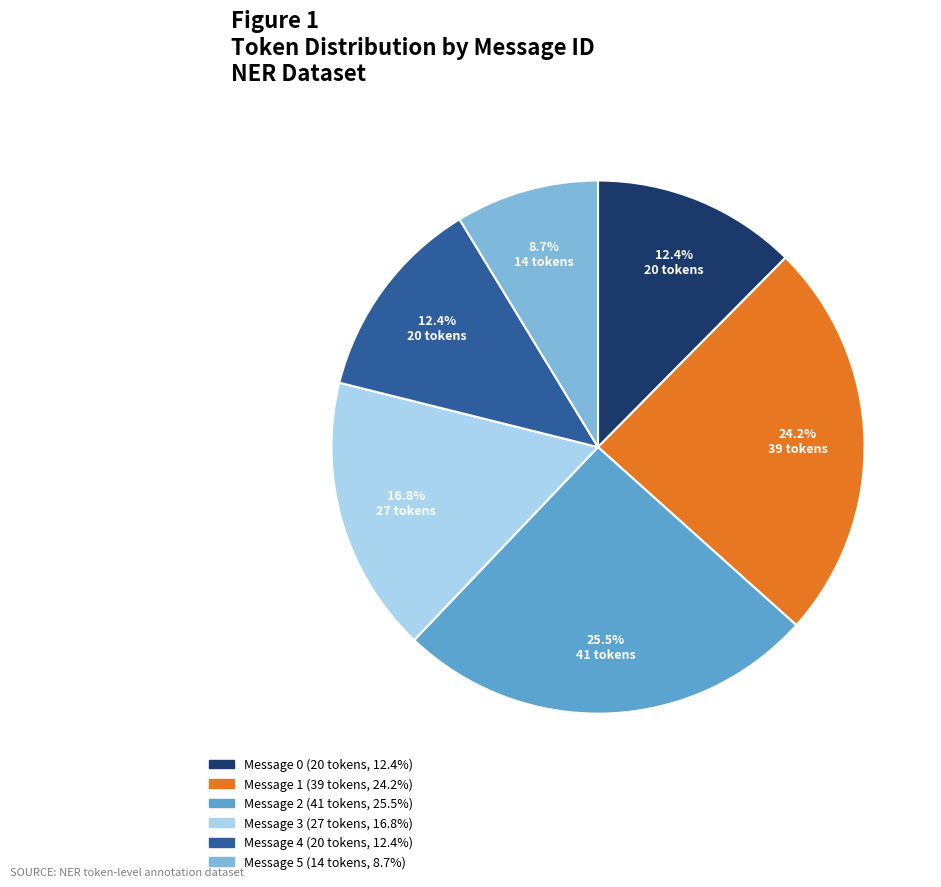

Is there a majority slice in this chart?

No